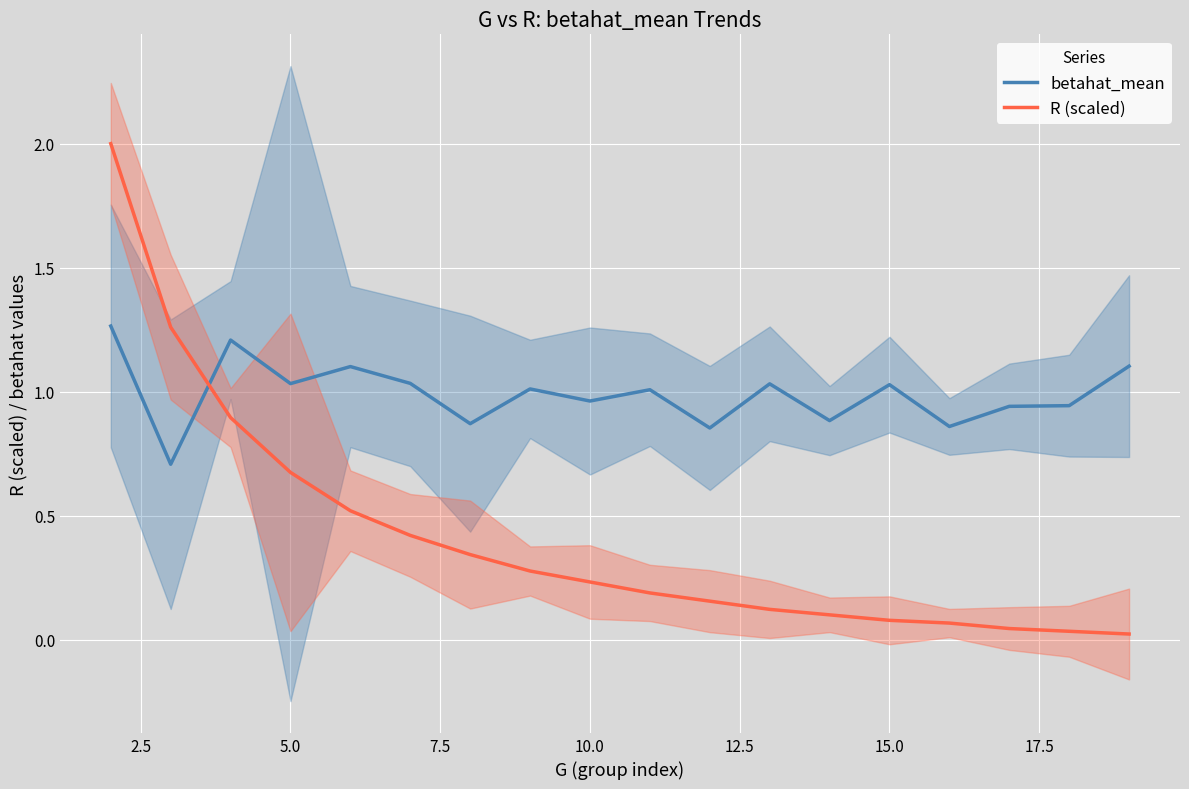

How many times do betahat_mean and R (scaled) cross each other?

1